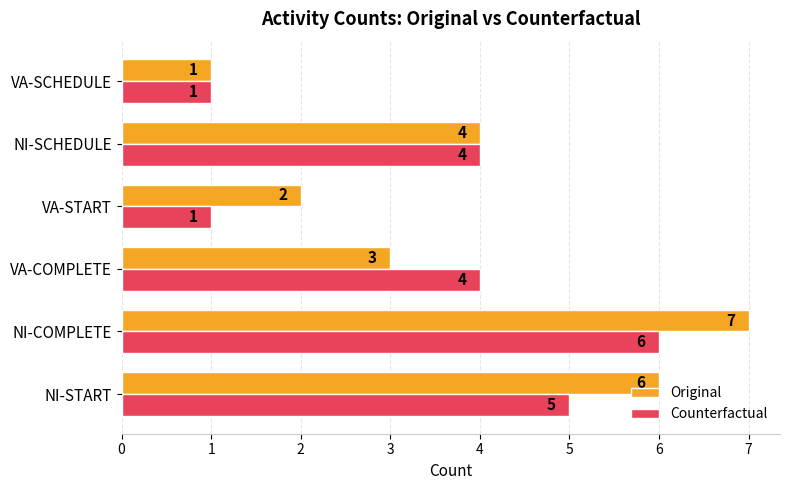

Which label corresponds to the largest value in the chart?

NI-COMPLETE